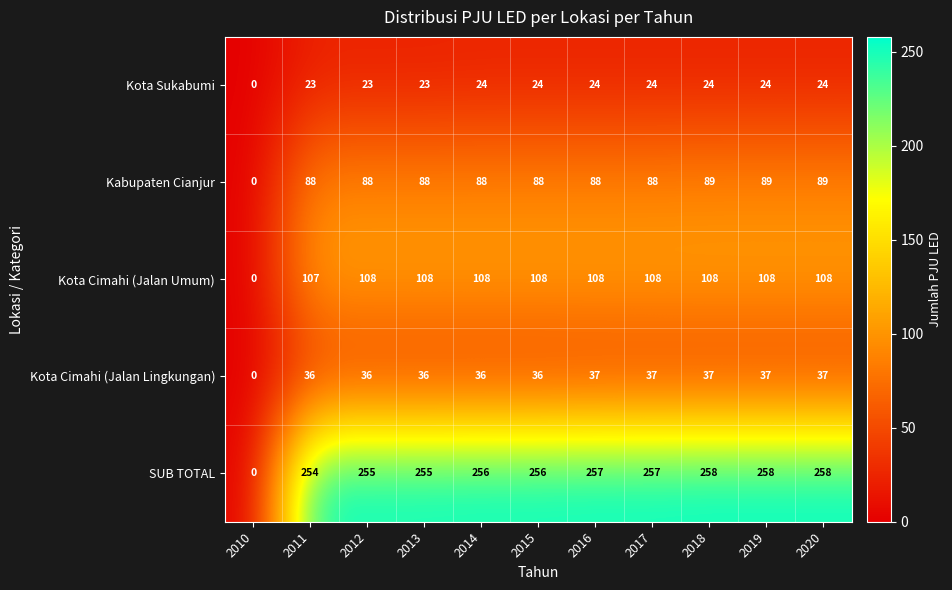

Where is SUB TOTAL nearest to the value 129?

2011